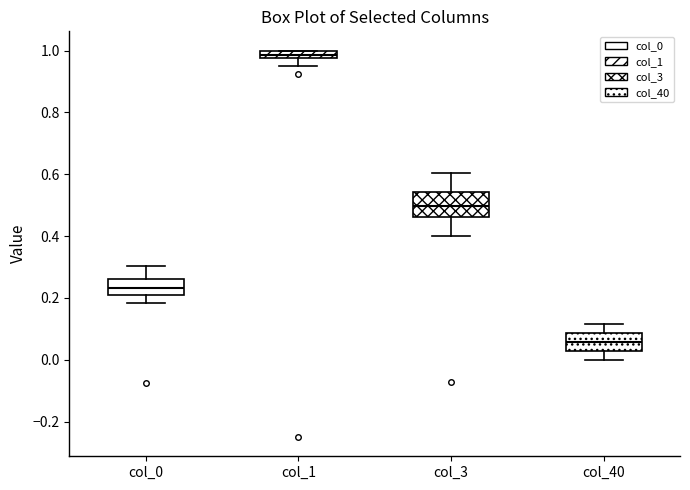

Where does the lower whisker of the box for col_1 end on the y-axis? The values are not printed on the chart, so give them approximately, as read against the axis.

0.96